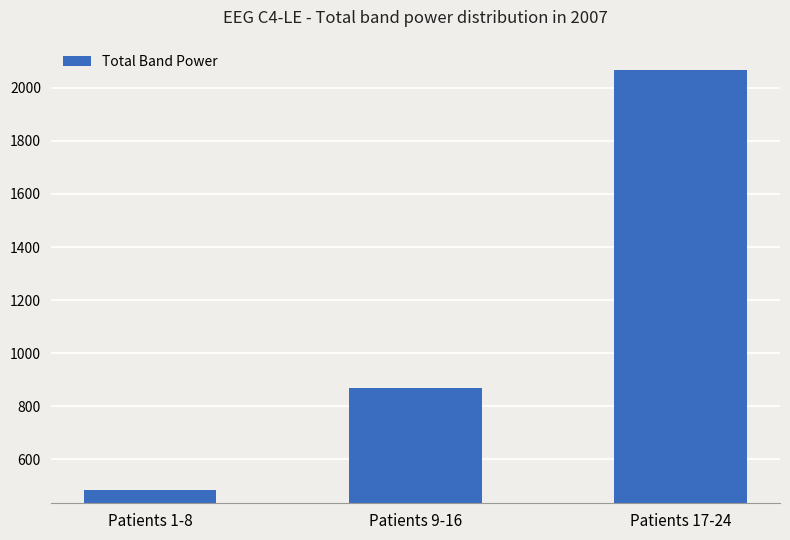

What is the ratio of the value at Patients 17-24 to the value at Patients 9-16?

2.4